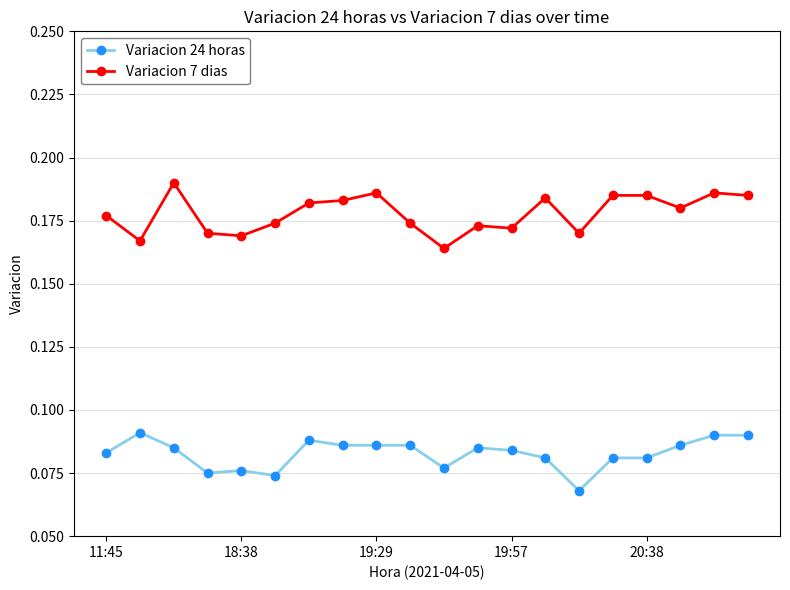

At how many categories does at least one series exceed 0?

20